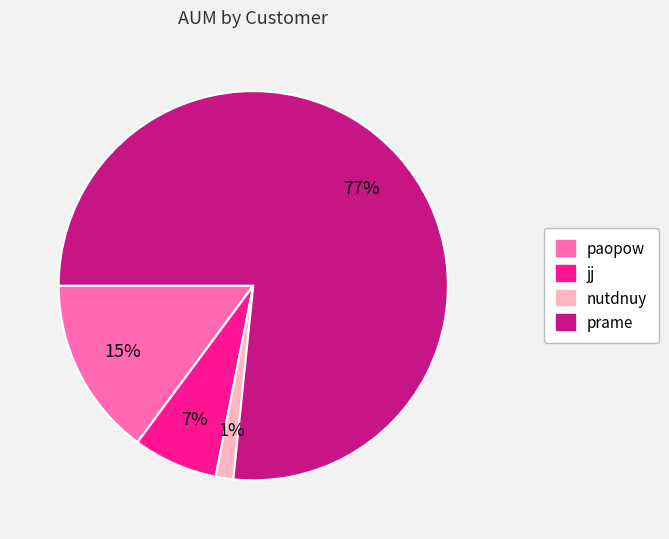

To the nearest percent, what is the difference between the paopow and prame slice percentages?

62%